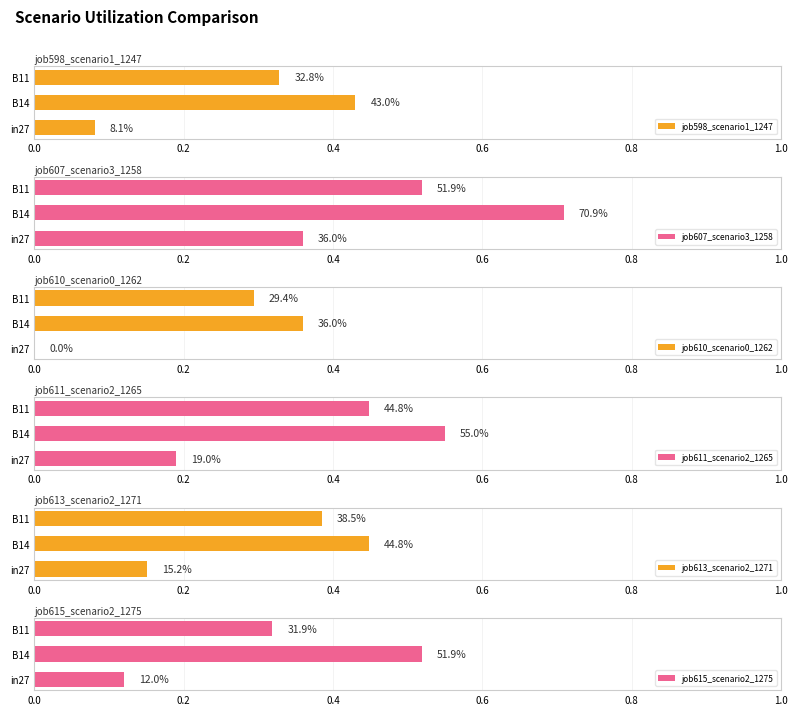

What is the sum of the job610_scenario0_1262 values at B11 and in27?

0.3